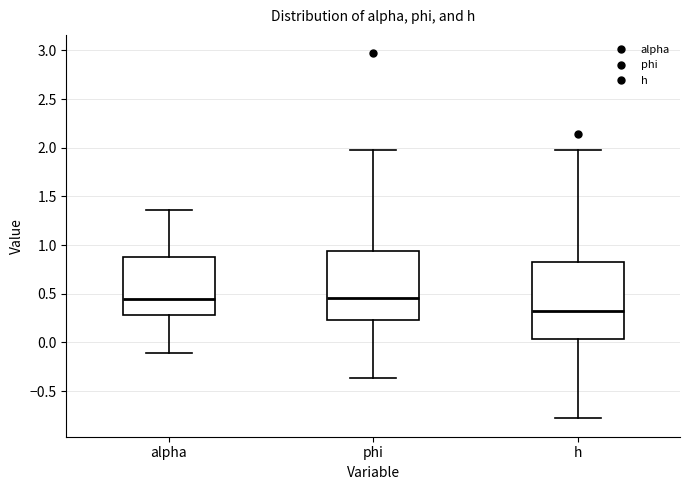

Reading left to right, read every box against the y-axis: the position of its median line, the range the box covers, and the ends of its whiskers. The values are not printed on the chart, so give them approximately, as read against the axis.

alpha: median 0.45, box 0.30 to 0.85, whiskers -0.10 to 1.35
phi: median 0.45, box 0.25 to 0.95, whiskers -0.35 to 2.00
h: median 0.30, box 0.05 to 0.85, whiskers -0.80 to 1.95